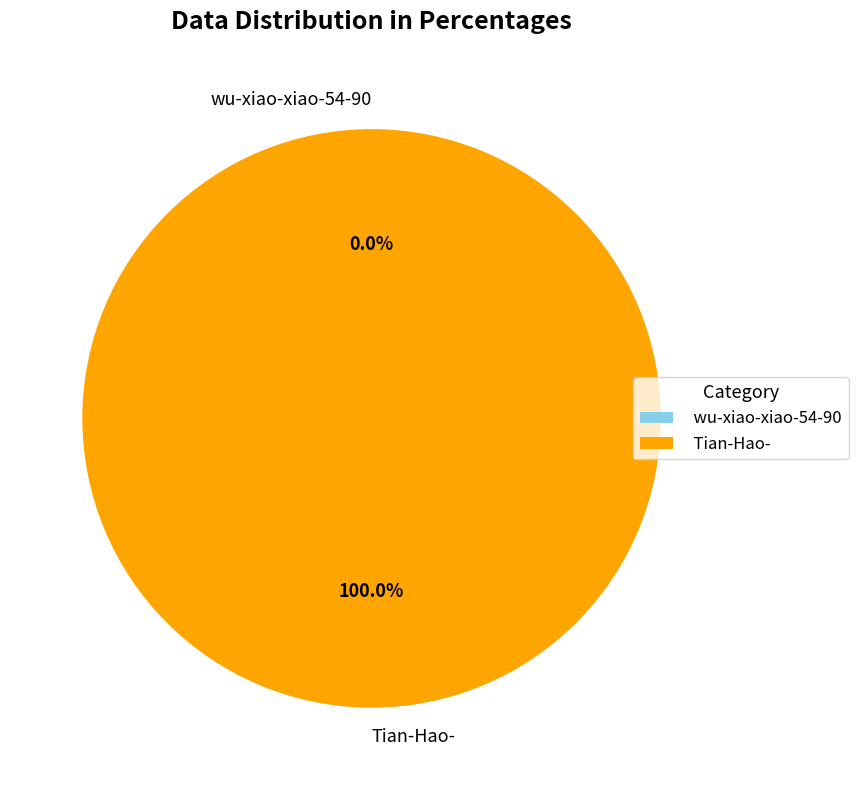

Which category has the biggest portion of the pie?

Tian-Hao-